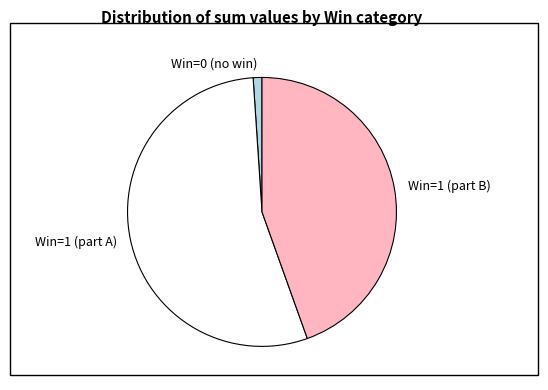

Is it true that Win=0 (no win) is 12% of the pie?

False